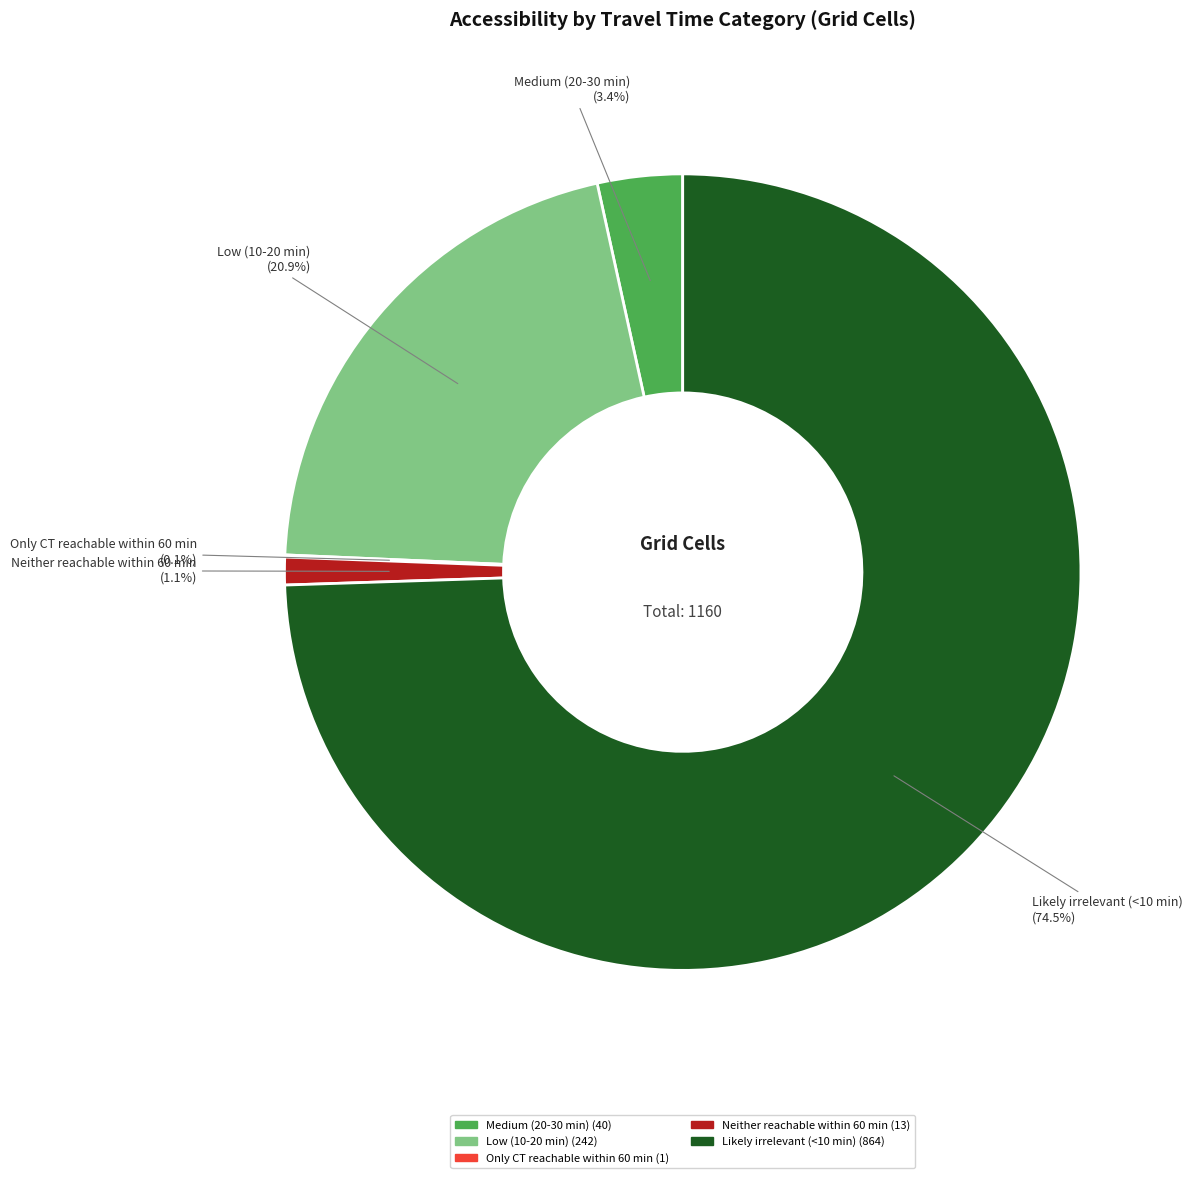

Which category has the biggest portion of the pie?

Likely irrelevant (<10 min)